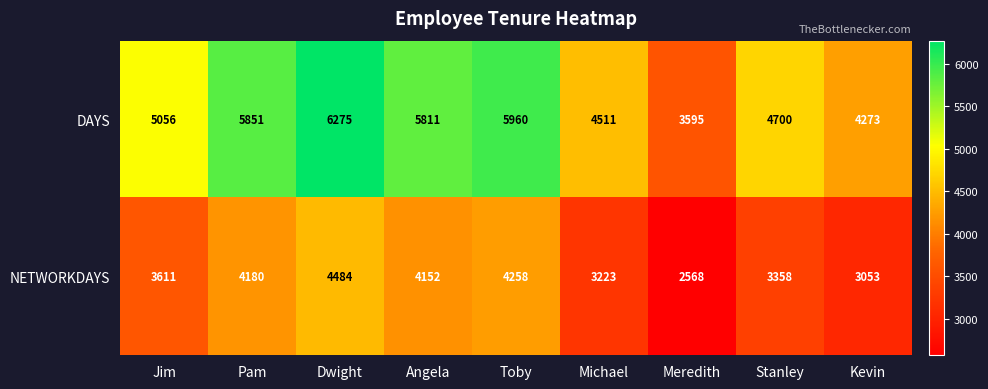

What is the sum of all DAYS values?

46032